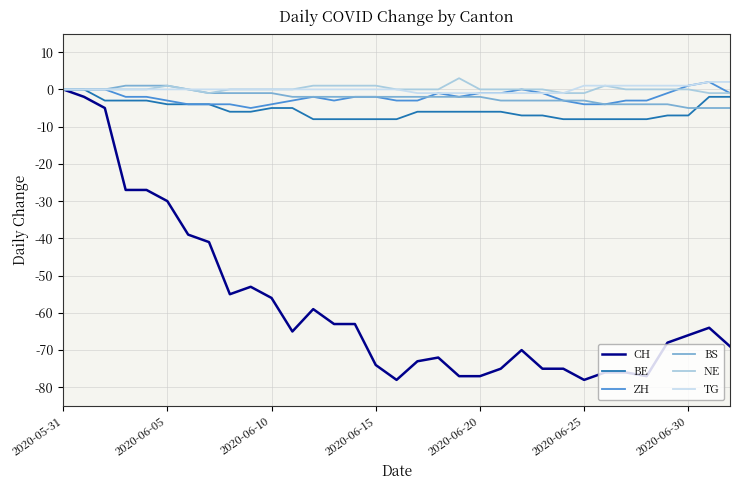

Is this an area chart (filled region under the line)?

No